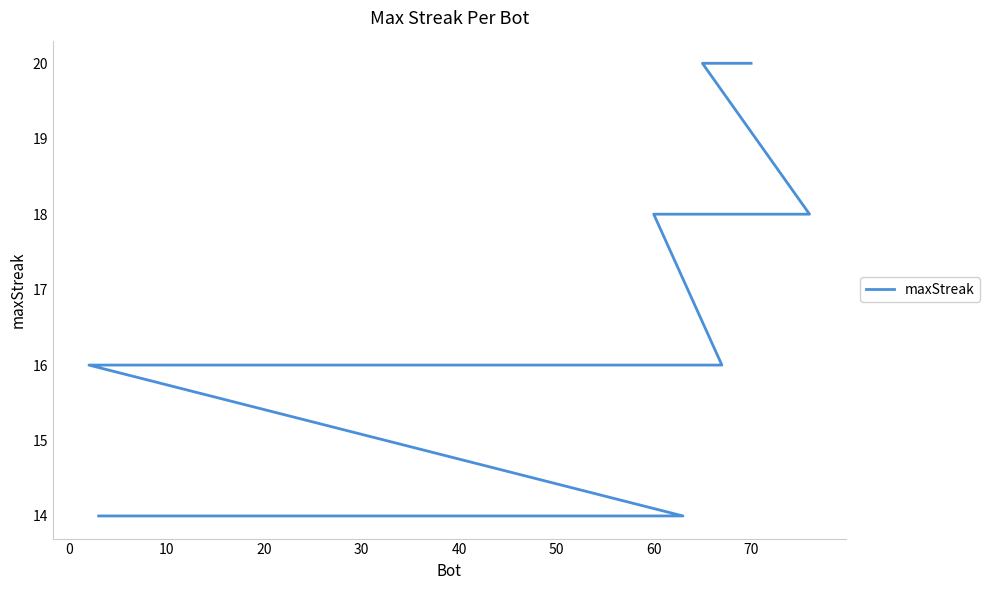

The chart shows a value of 3 at 60. True or false?

False